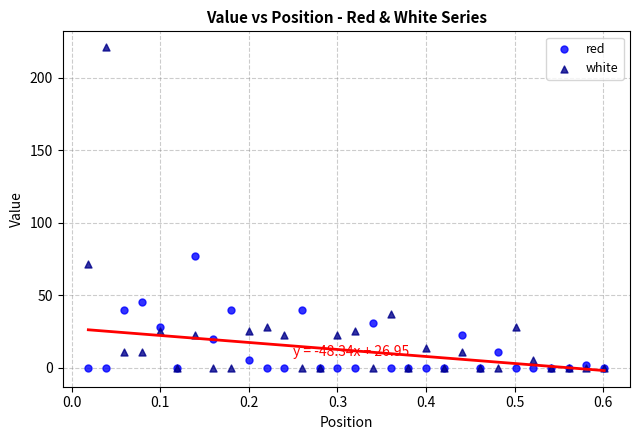

In the white series, what Y value is closest to 110?

71.2